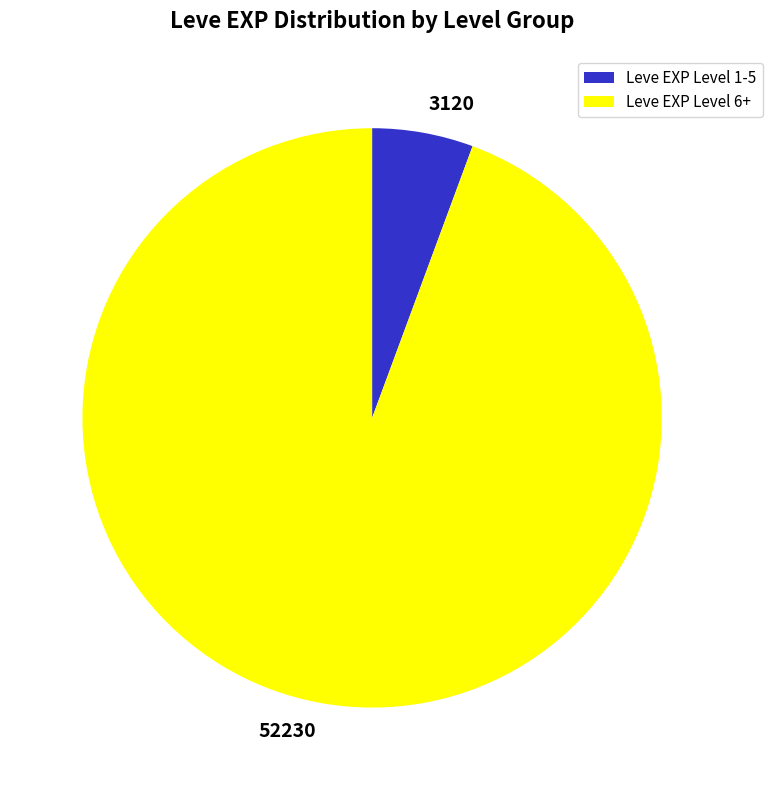

Is it true that Leve EXP Level 6+ is 86% of the pie?

False